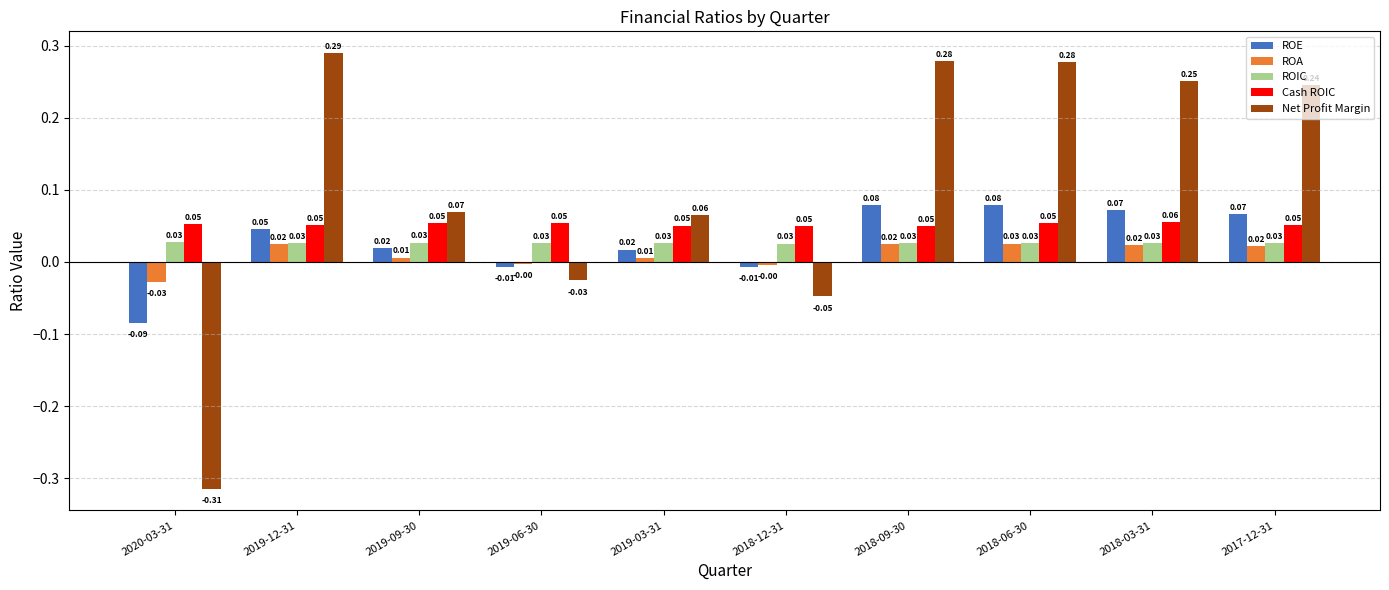

Between 2018-09-30 and 2018-03-31, which series saw the biggest shift?

Net Profit Margin